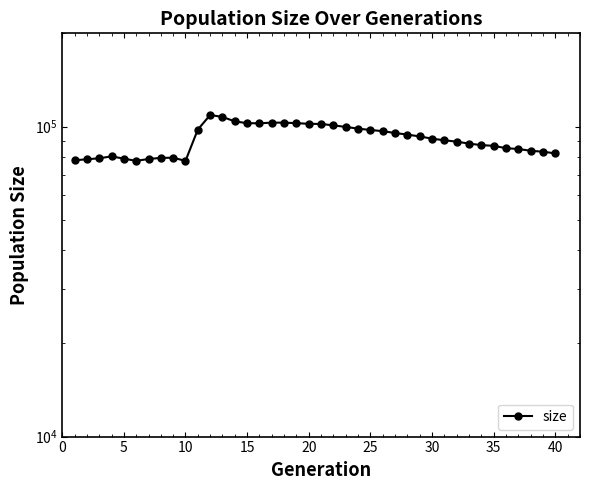

True or false: the data shows 42248 at 25.

False